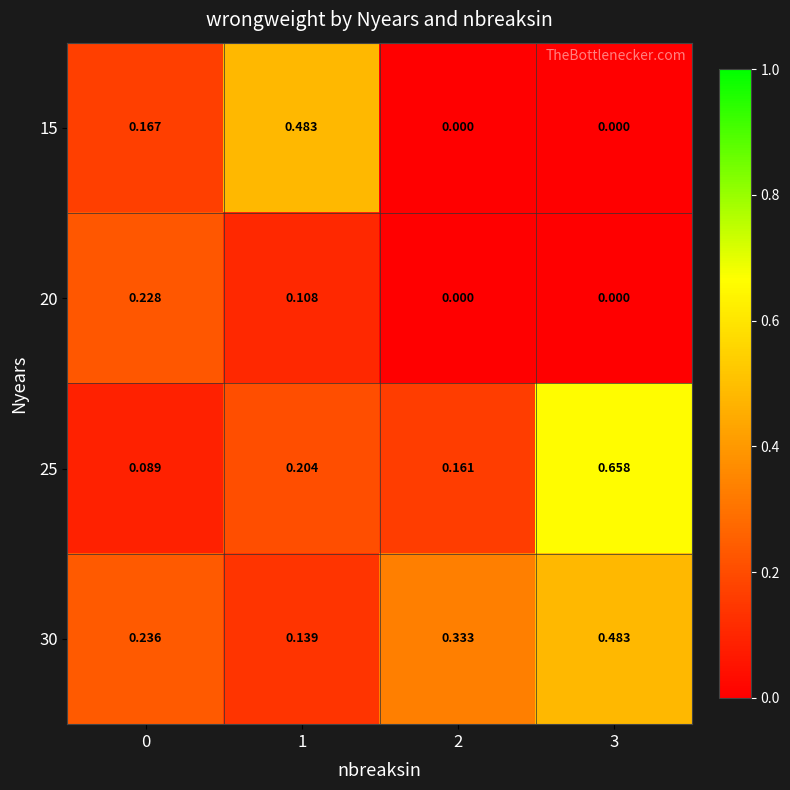

At how many categories does at least one series exceed 0?

4